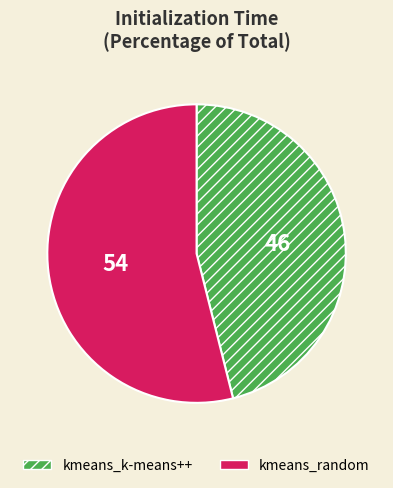

Does kmeans_random represent more than half of the total?

Yes